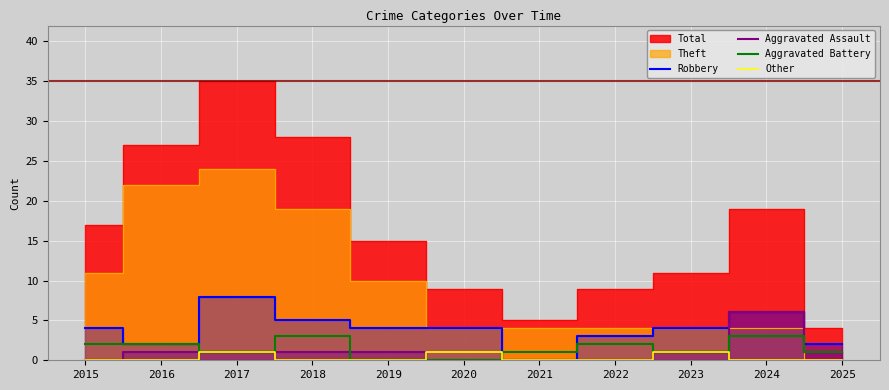

True or false: Robbery has a value of 5 at 2018.

True